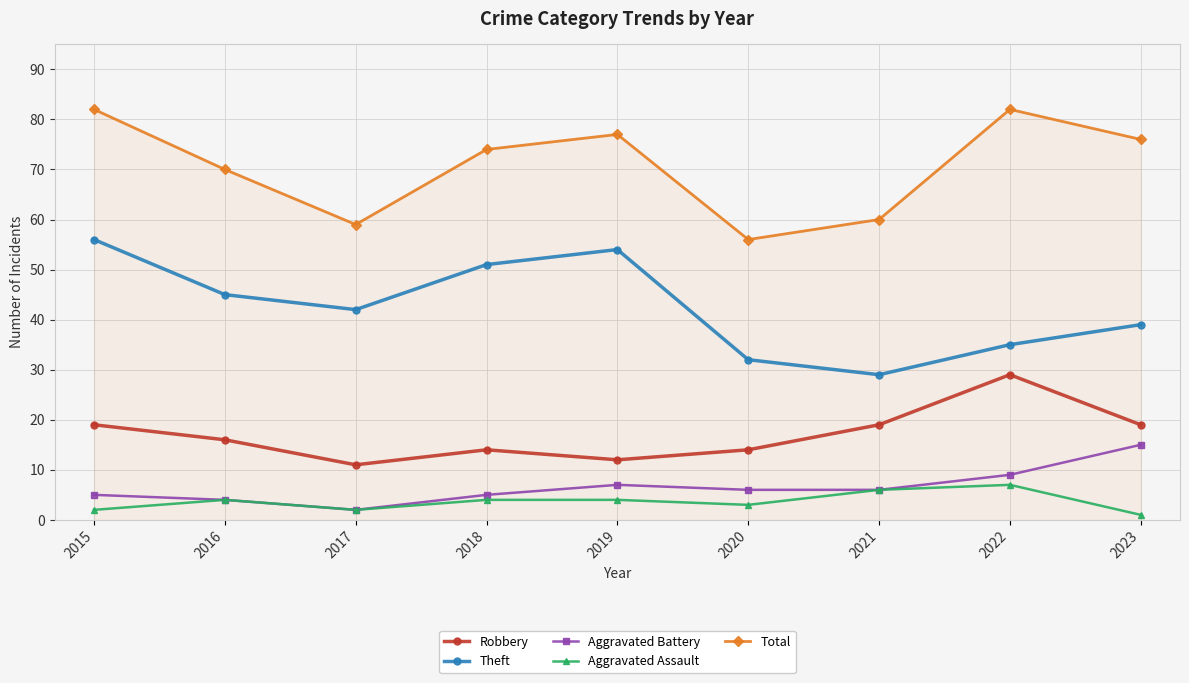

What is the value of the Total point at the 9th from the left?

76